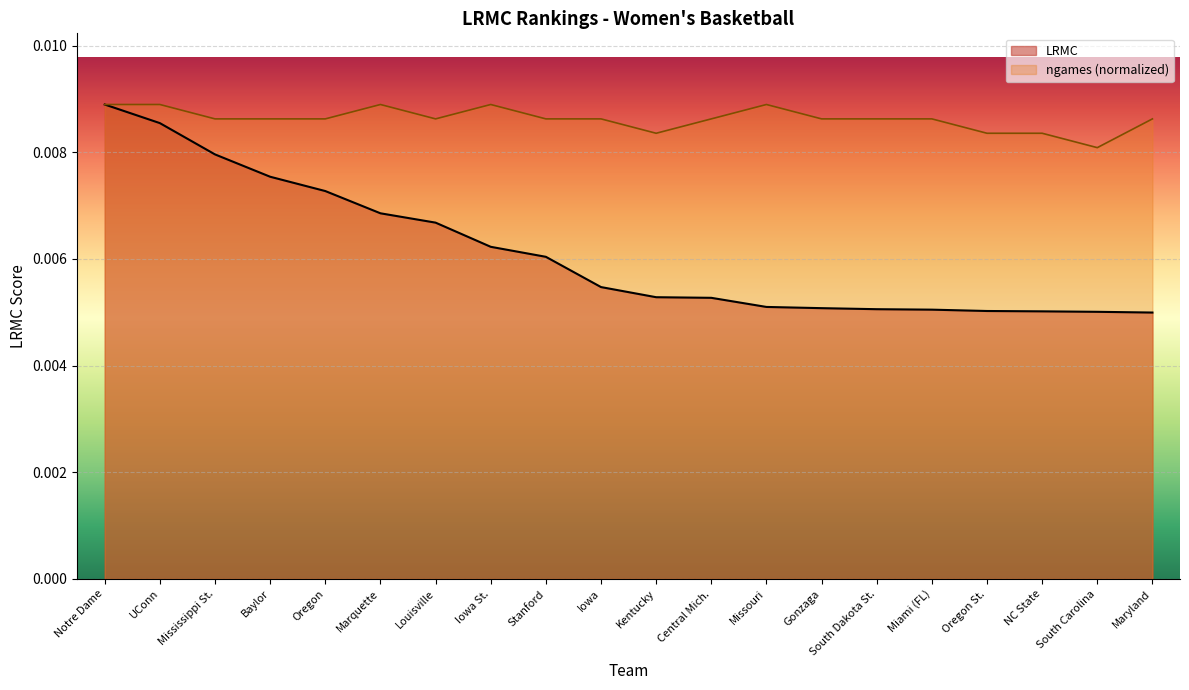

How many lines are shown in the chart?

2